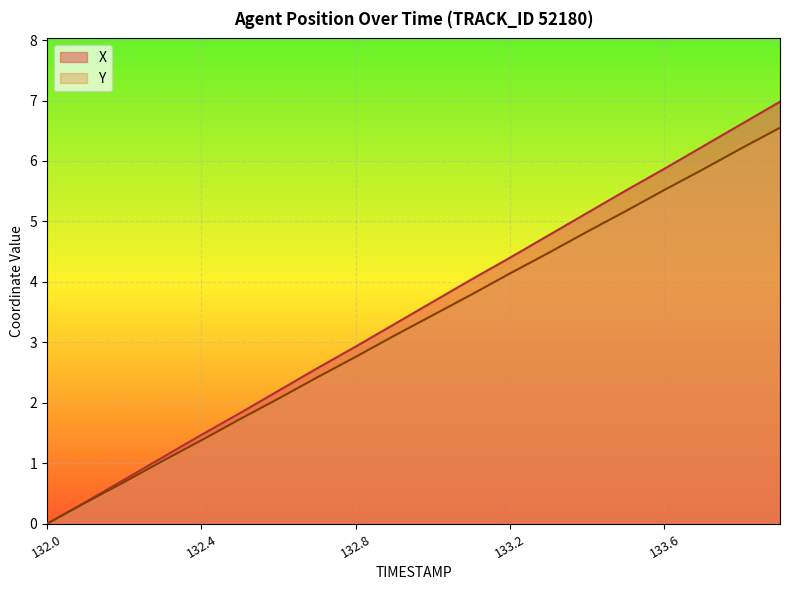

At which category does the chart reach its peak across all series?

133.9